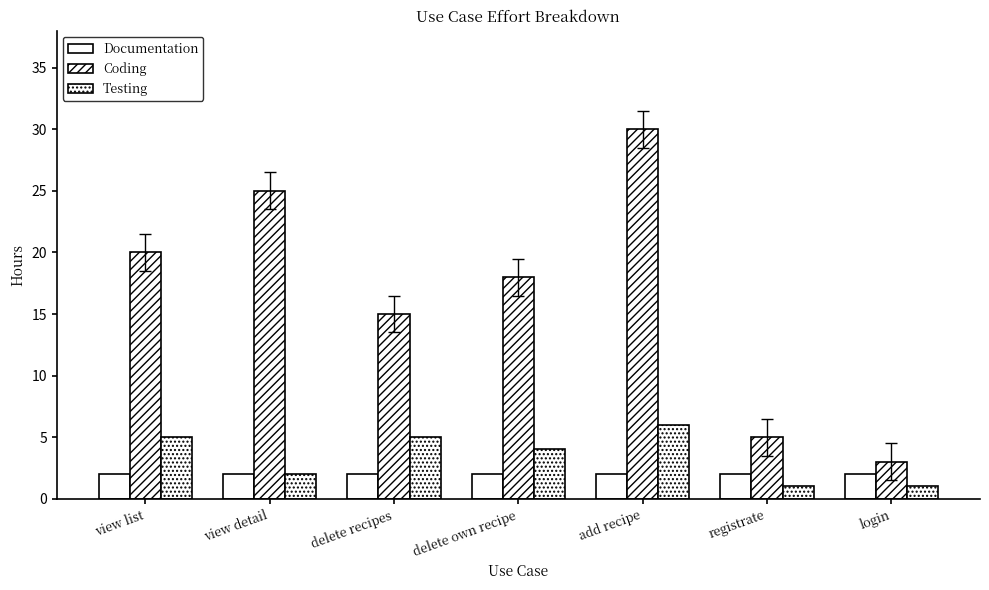

What is the spread (max minus min) of values at login?

2